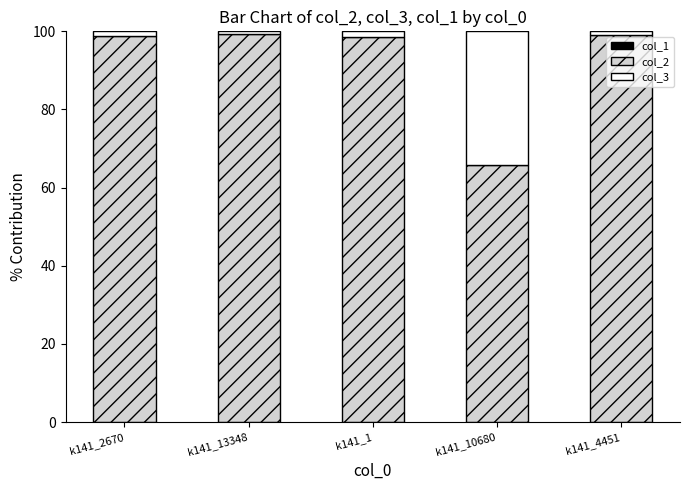

True or false: col_1 has a value of 0.1 at k141_2670.

False